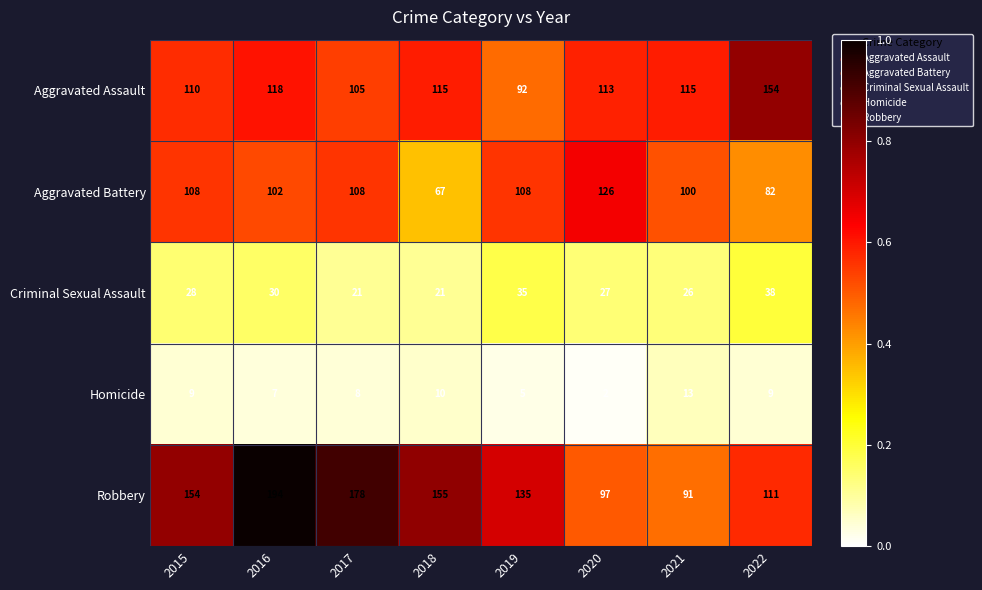

Which series has the largest total across all categories?

Robbery